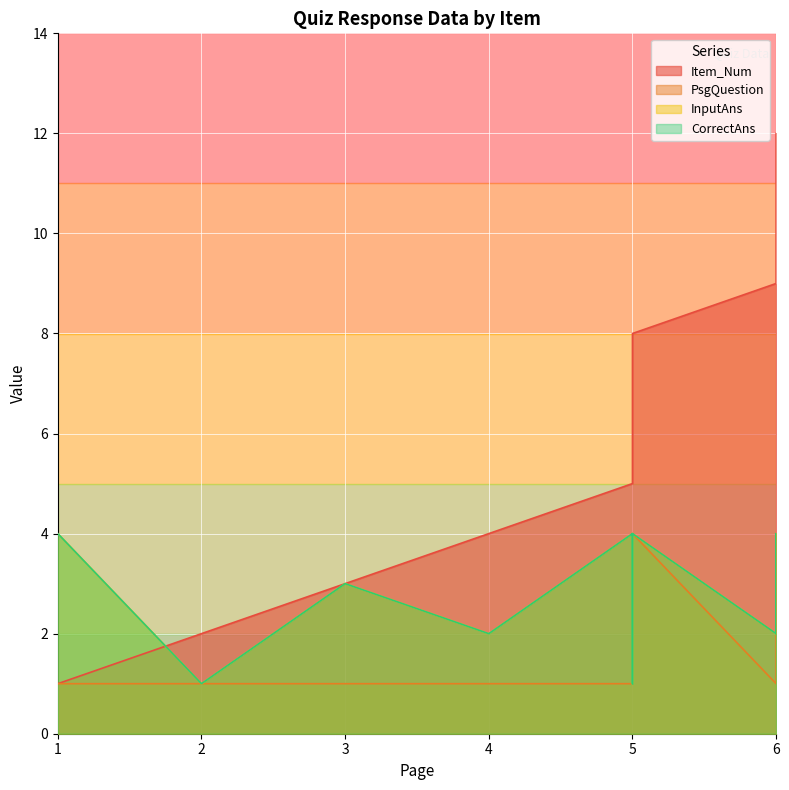

What is the spread (max minus min) of values at 6?

8